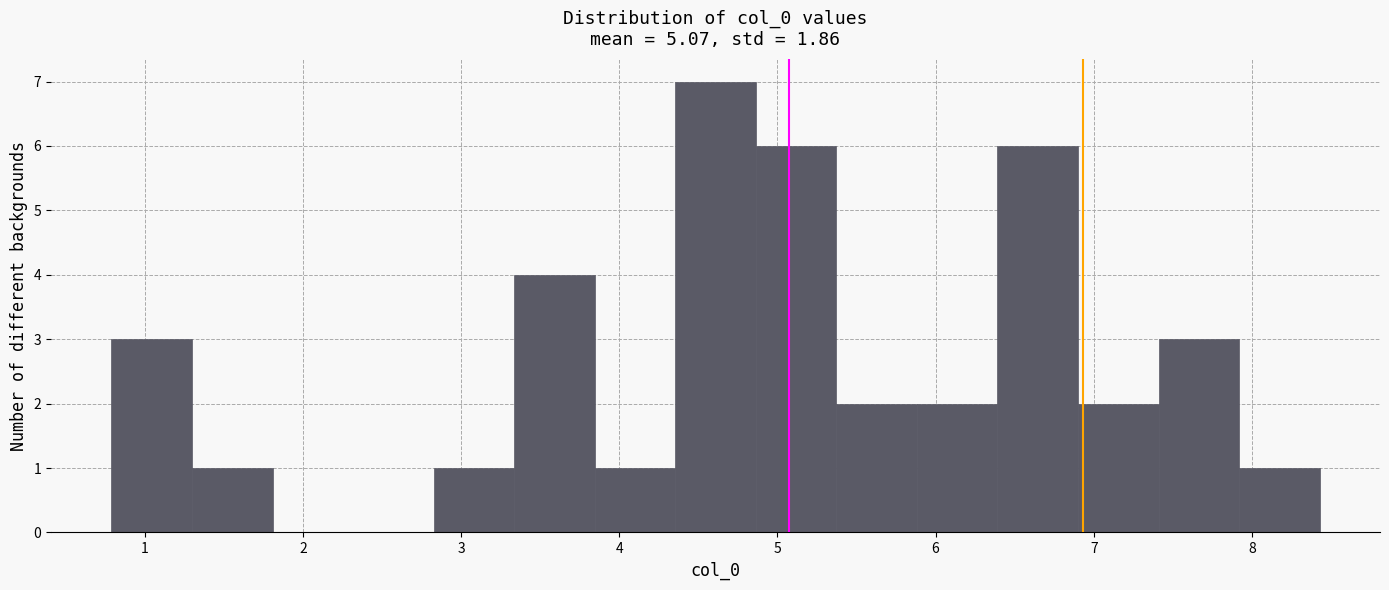

Reading left to right, transcribe this chart: for each bar, give the range it covers on the x-axis and its height. Neither the bar edges nor the heights are printed on the chart, so give them approximately, as read against the axes.

0.8 to 1.3: 3
1.3 to 1.8: 1
1.8 to 2.3: 0
2.3 to 2.8: 0
2.8 to 3.3: 1
3.3 to 3.8: 4
3.8 to 4.4: 1
4.4 to 4.9: 7
4.9 to 5.4: 6
5.4 to 5.9: 2
5.9 to 6.4: 2
6.4 to 6.9: 6
6.9 to 7.4: 2
7.4 to 7.9: 3
7.9 to 8.4: 1